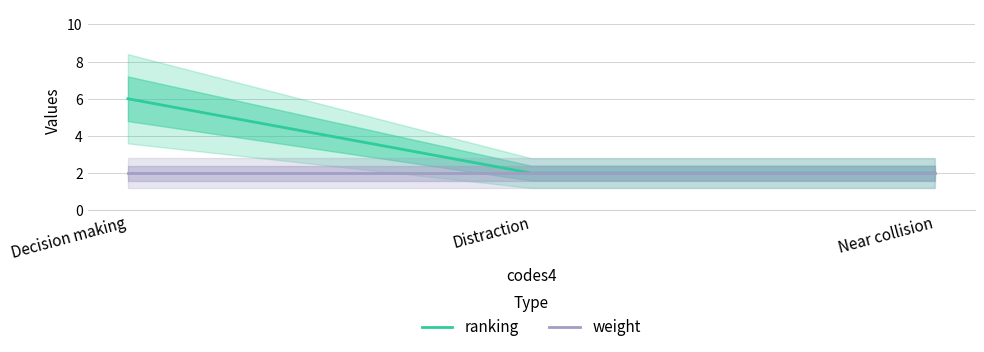

The weight series shows 3 at Near collision. True or false?

False